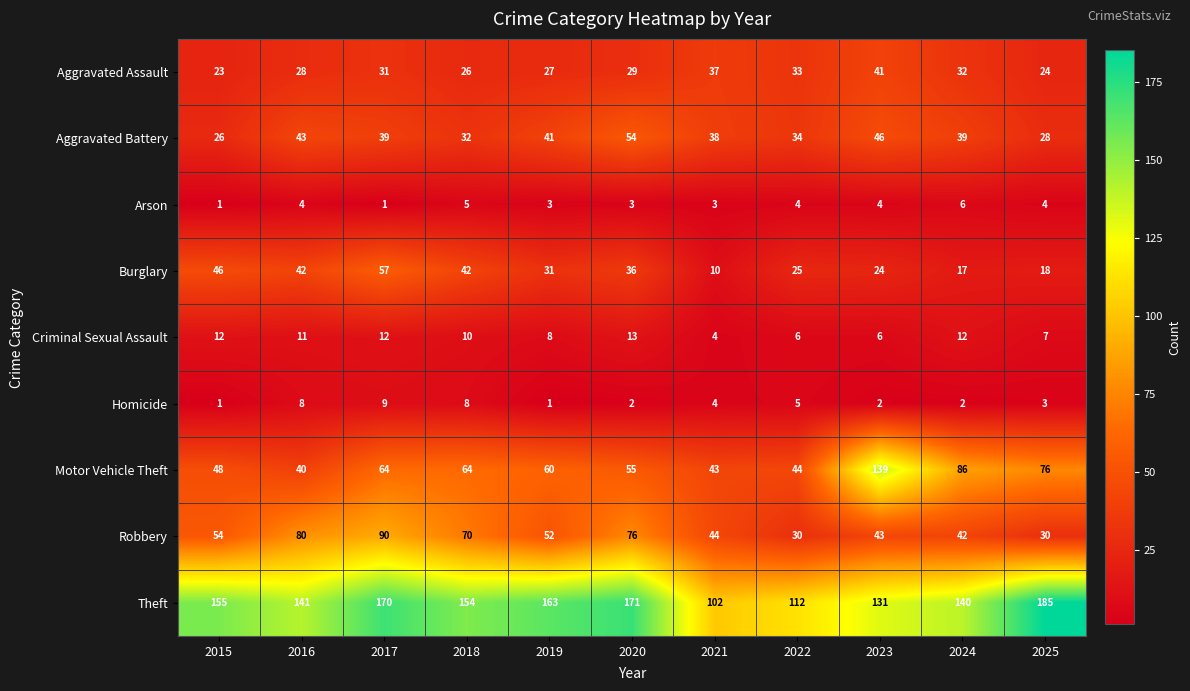

True or false: Burglary has a value of 3 at 2021.

False